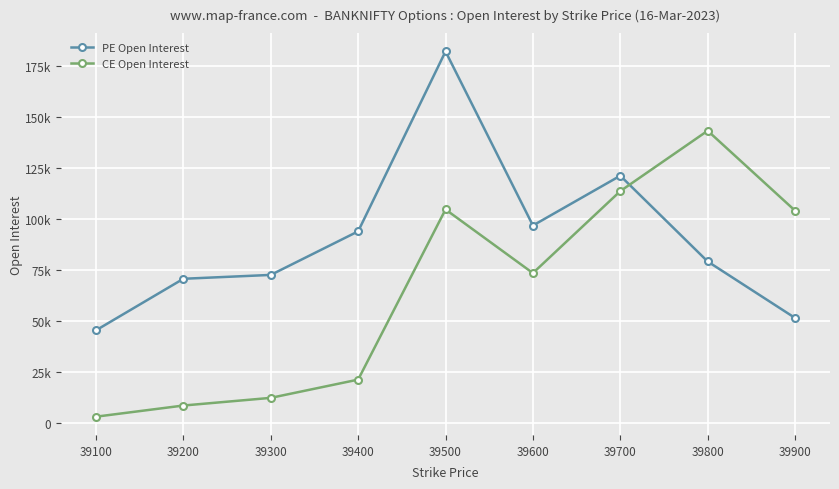

List the series in order of their overall mean, highest first.

PE Open Interest, CE Open Interest